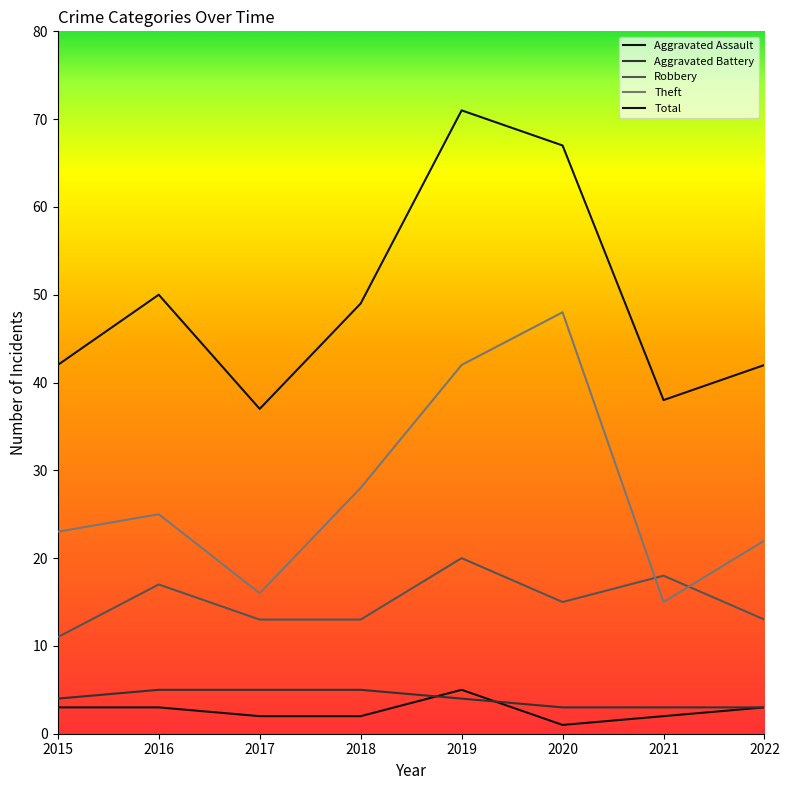

True or false: Aggravated Battery and Robbery intersect in this chart.

False